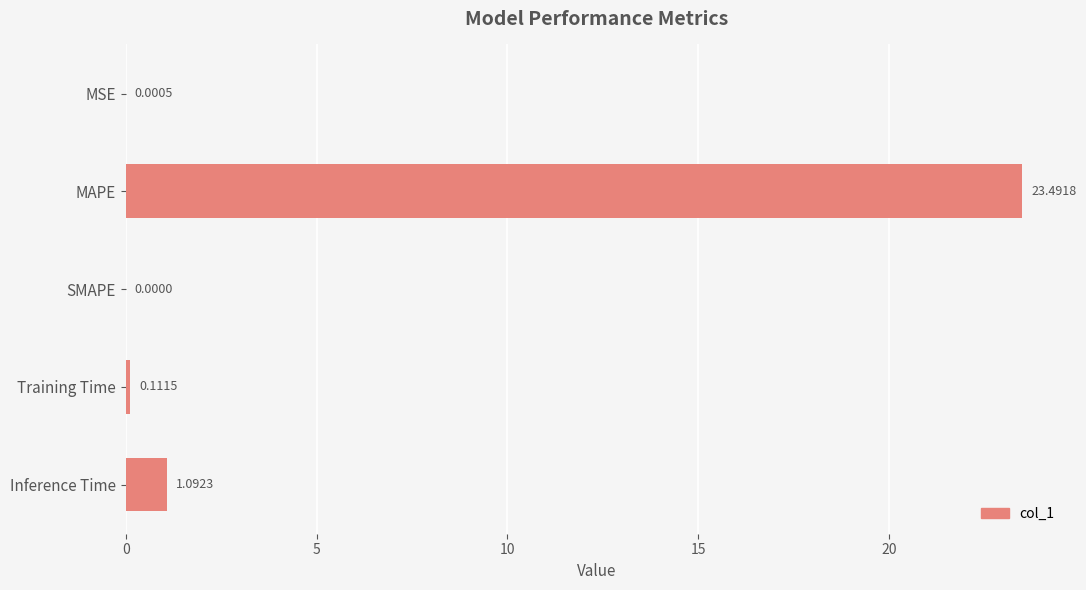

What is the change in value from SMAPE to Training Time?

+0.1